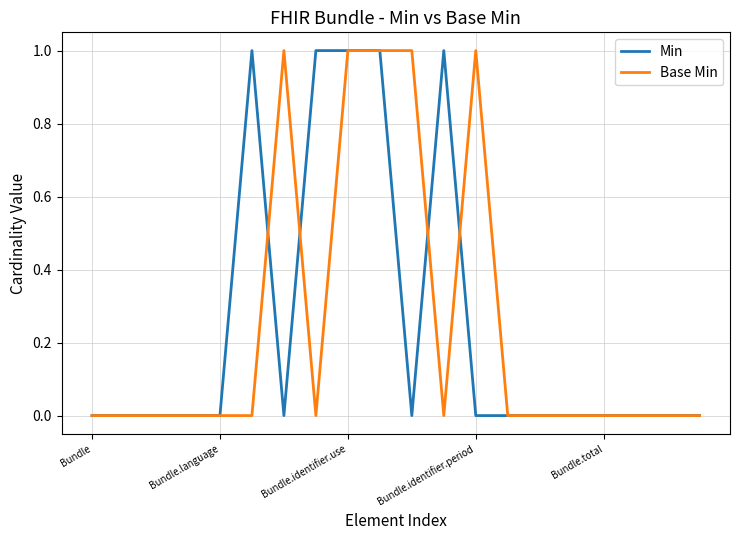

Where do Base Min and Min first cross each other?

5 and 6